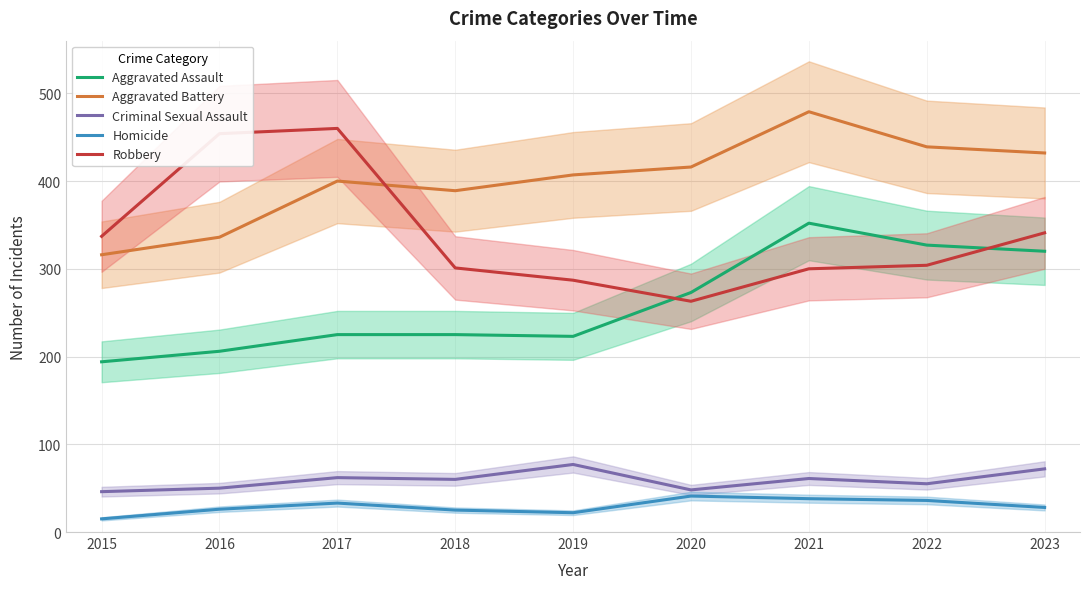

At which label does Aggravated Battery first exceed 407?

2020